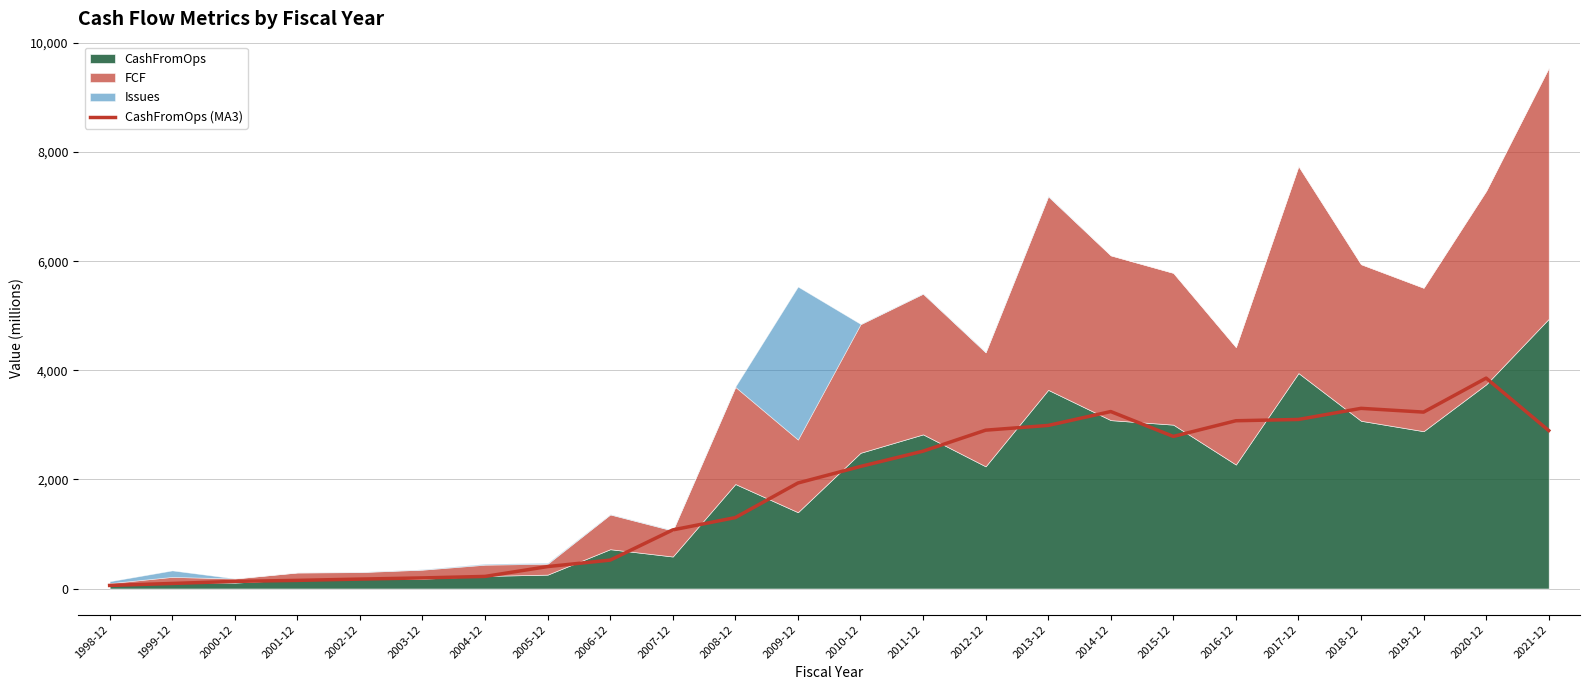

What is the minimum value shown in the chart?

56.7